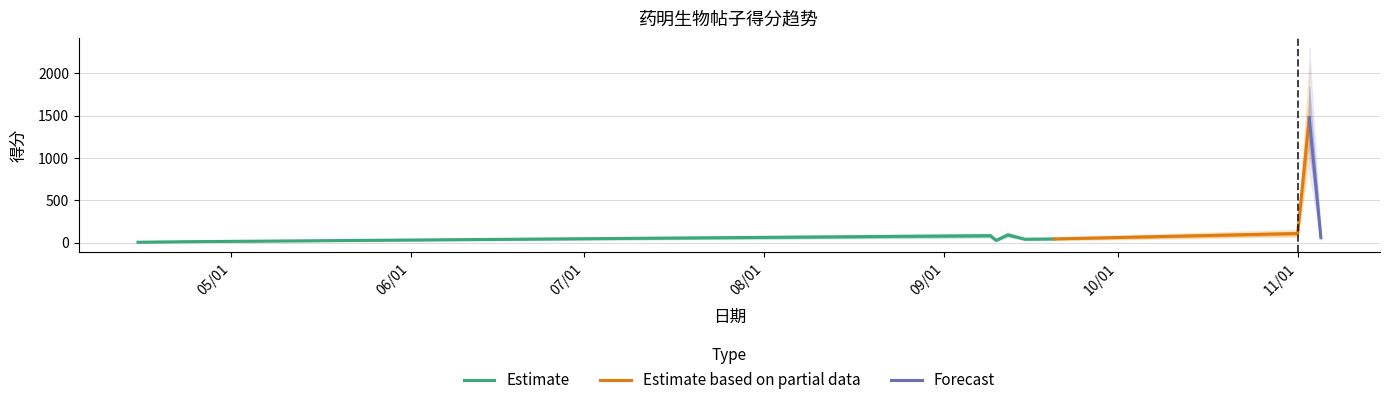

Which has a higher value, 2024/9/15 or 2024/9/10?

2024/9/15